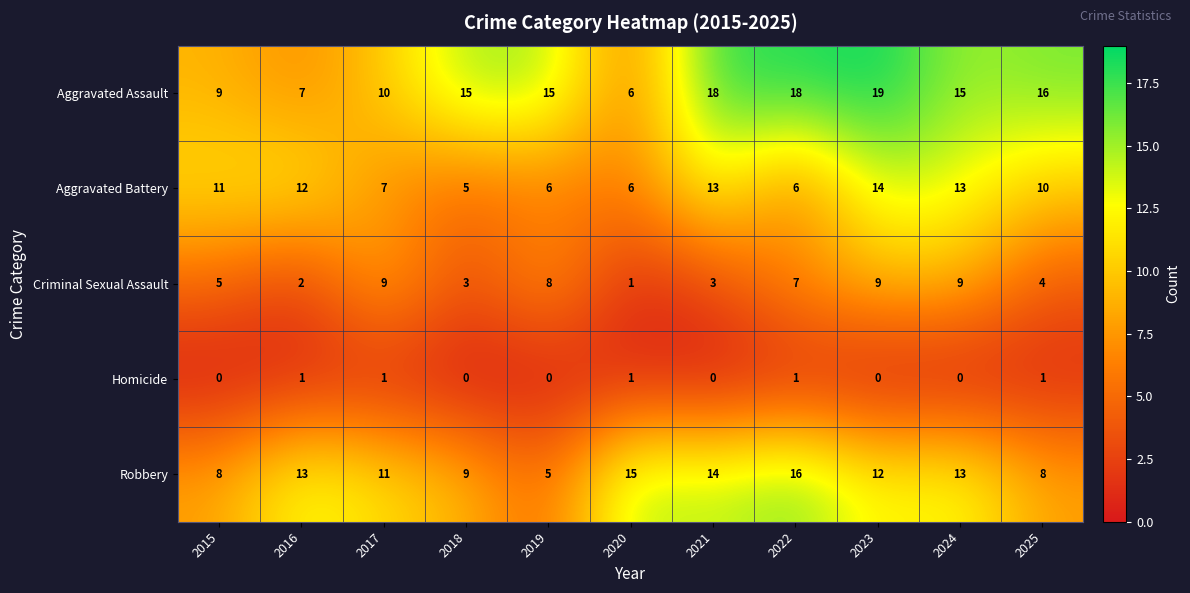

What is the spread (max minus min) of values at 2020?

14